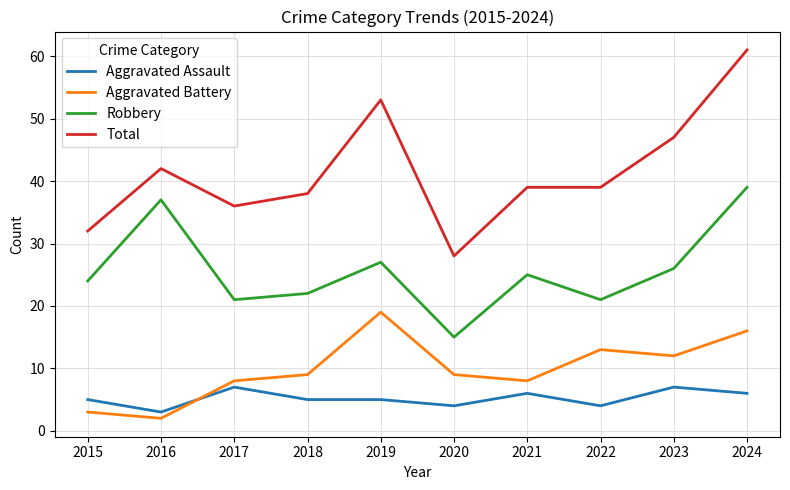

What is the minimum value for Aggravated Battery?

2